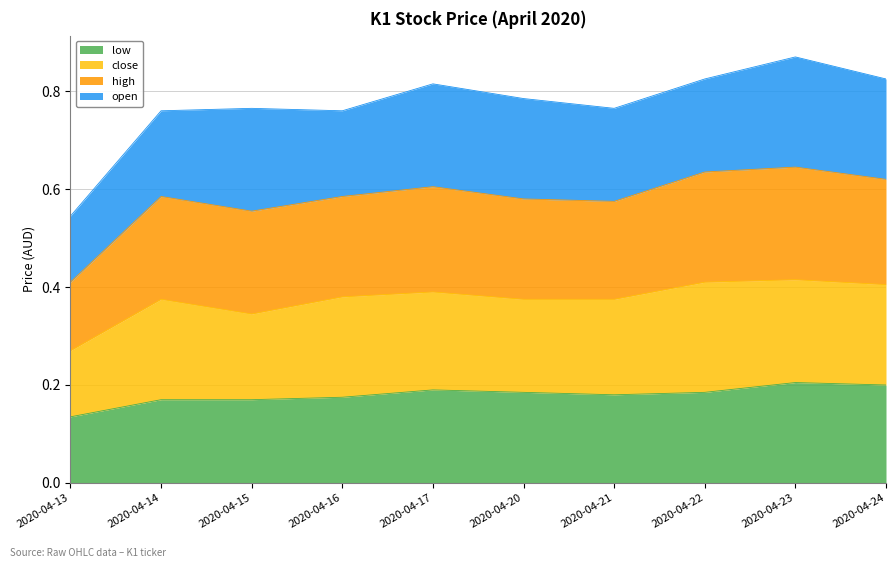

What is the value of the low point at the 1st from the left?

0.1